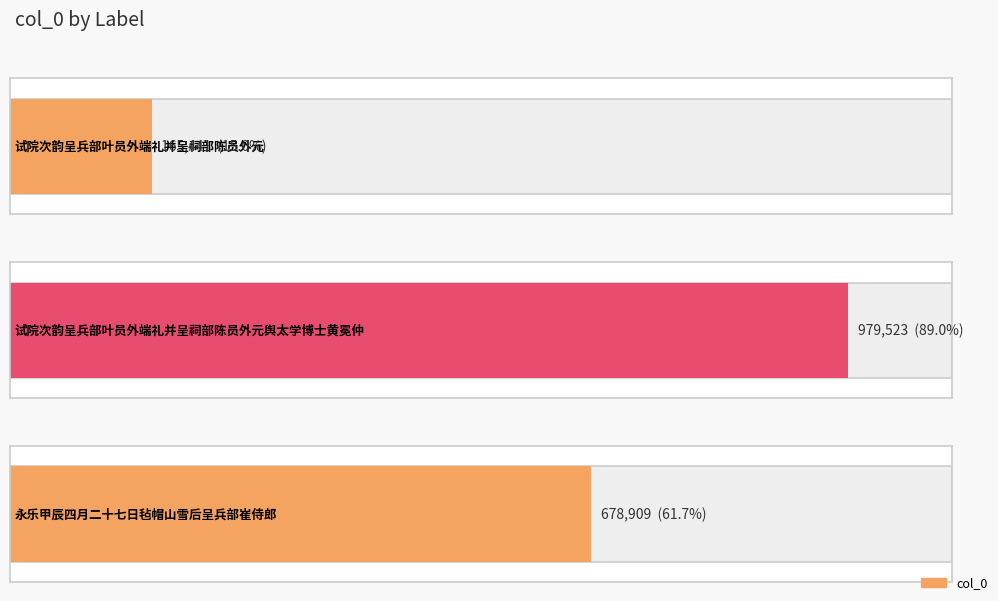

Is it true that the value at 试院次韵呈兵部叶员外端礼并呈祠部陈员外元舆太学博士黄冕仲 is 979523?

True